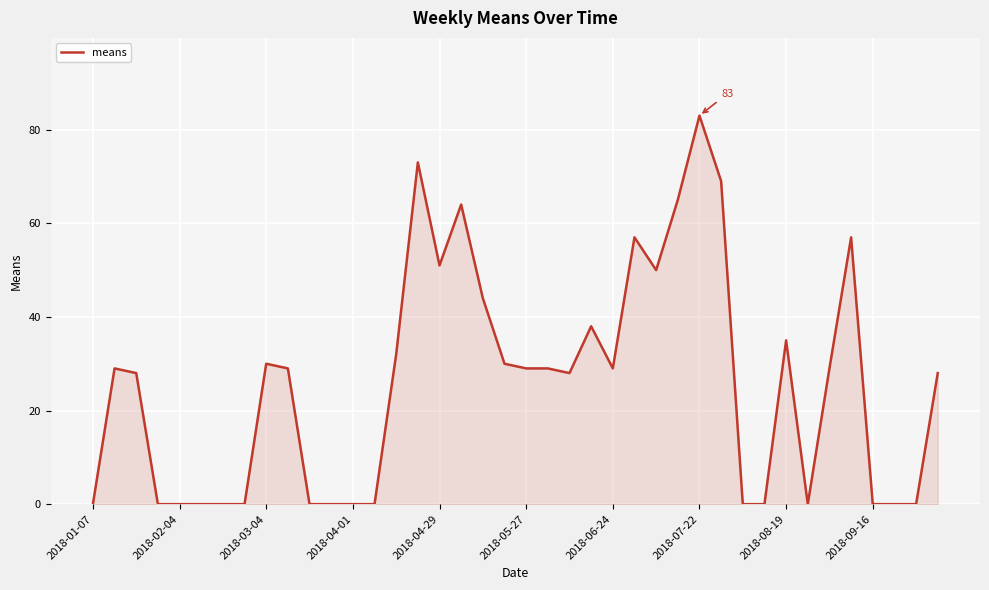

What is the maximum value shown in the chart?

83